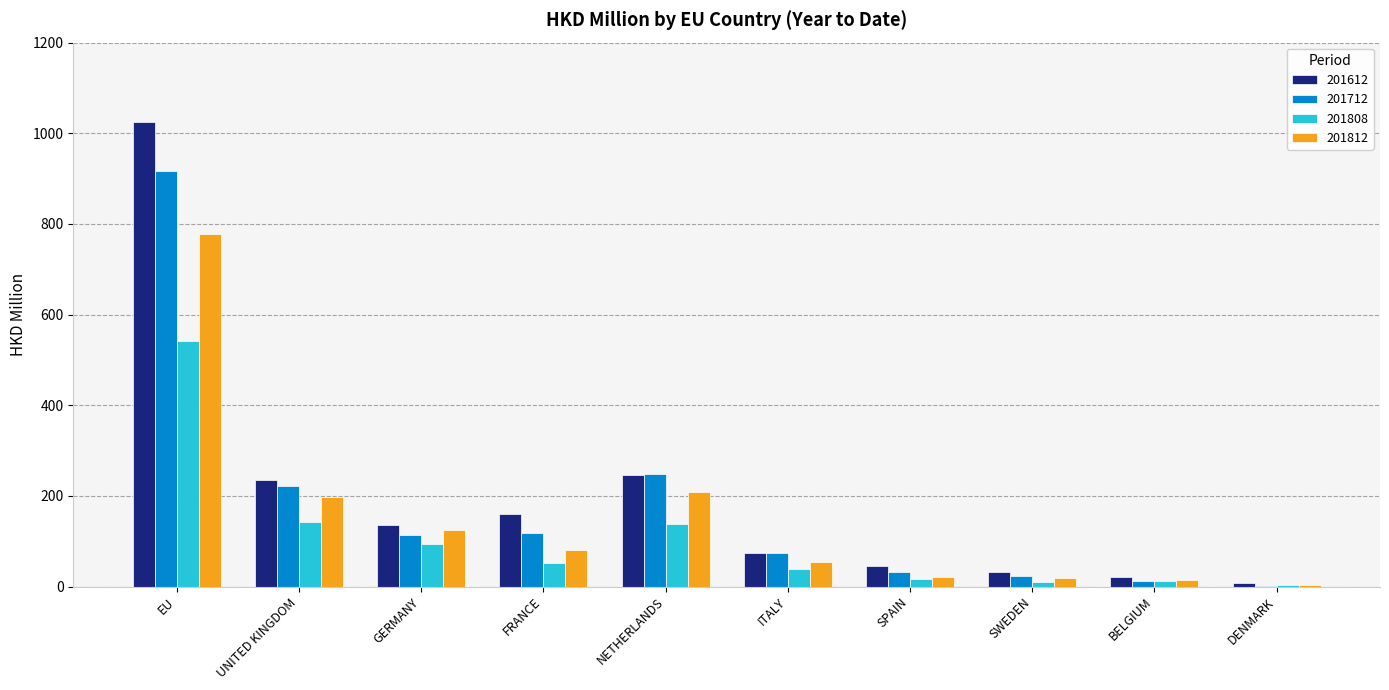

Is the value of 201612 at BELGIUM greater than the value of 201712 at ITALY?

No